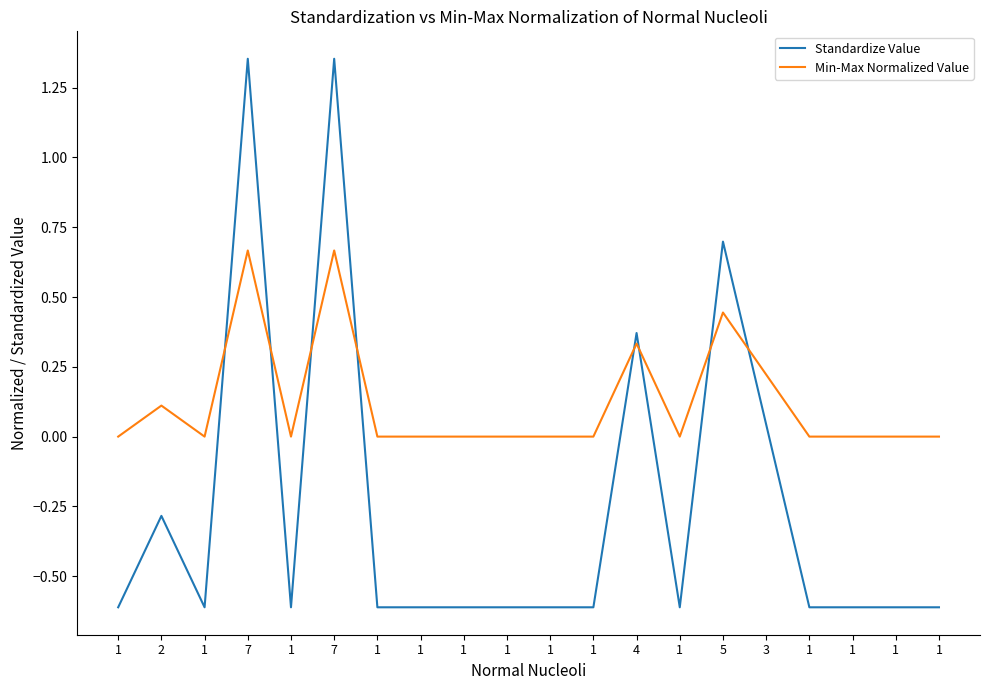

What is the difference between the maximum and second lowest values in the Standardize Value series?

2.0